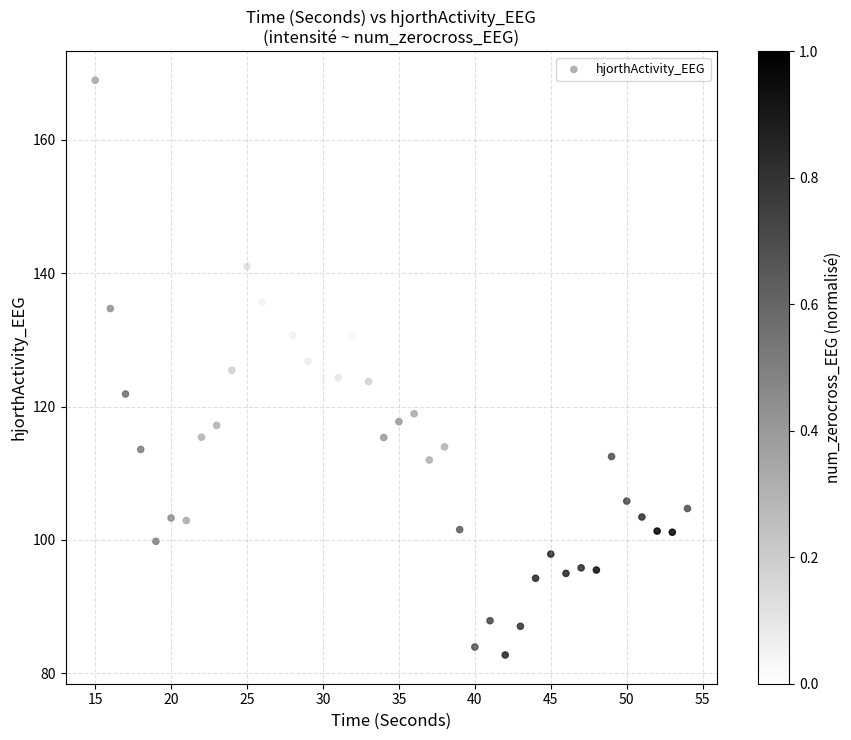

What is the range of X values (max minus min)?

39.0